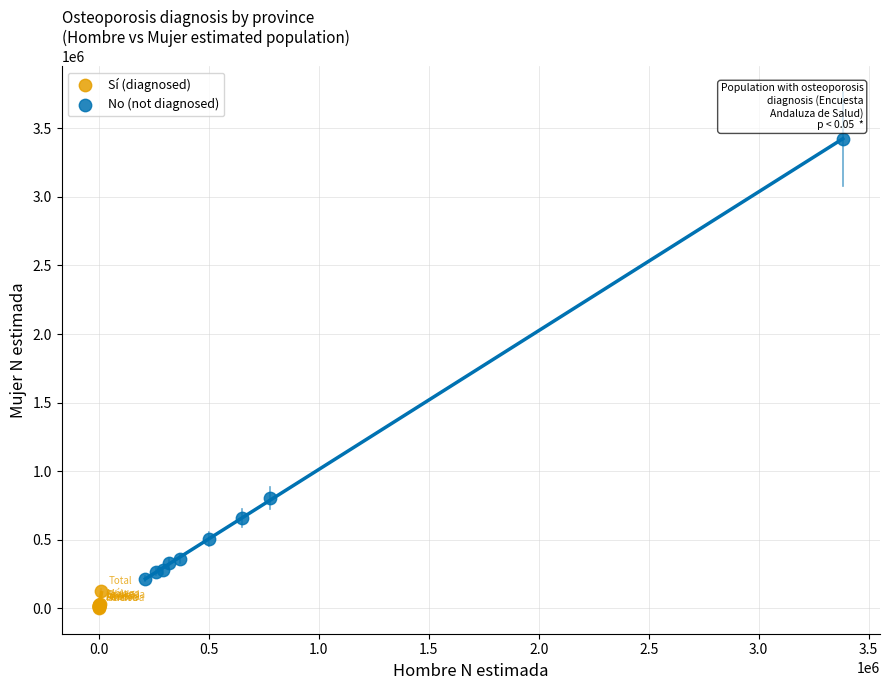

Which series has the largest Y range (max minus min)?

No (not diagnosed)